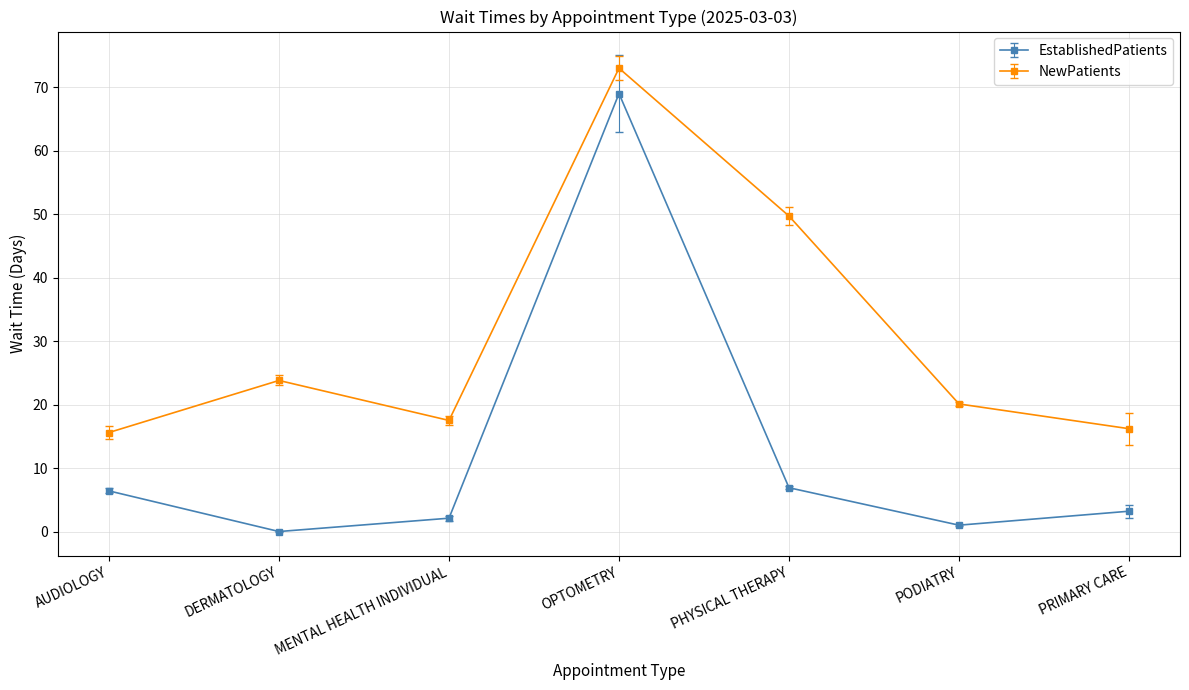

What is the total value across all series at MENTAL HEALTH INDIVIDUAL?

19.6